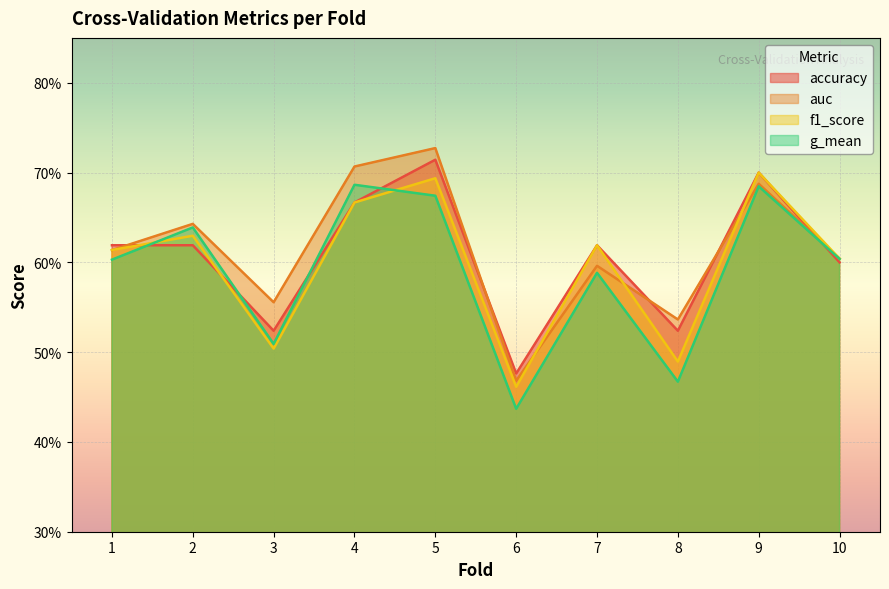

Read the auc value at 8.

0.5